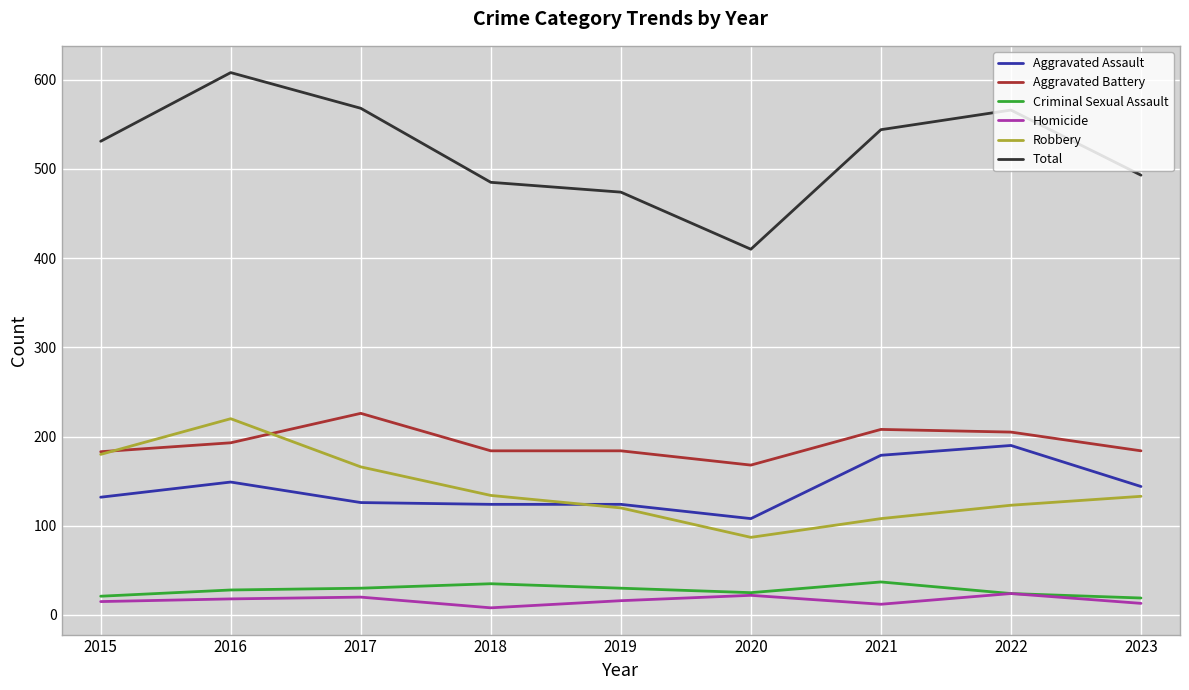

Read the Total value at 2019.

474